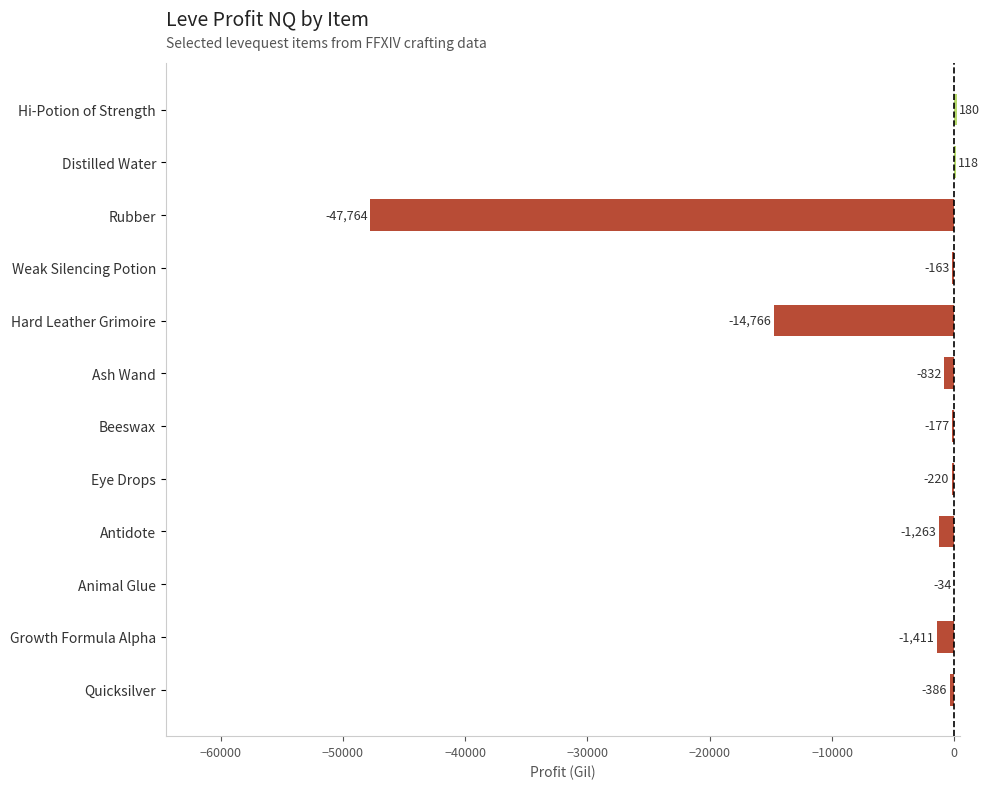

Which label corresponds to the largest value in the chart?

Hi-Potion of Strength